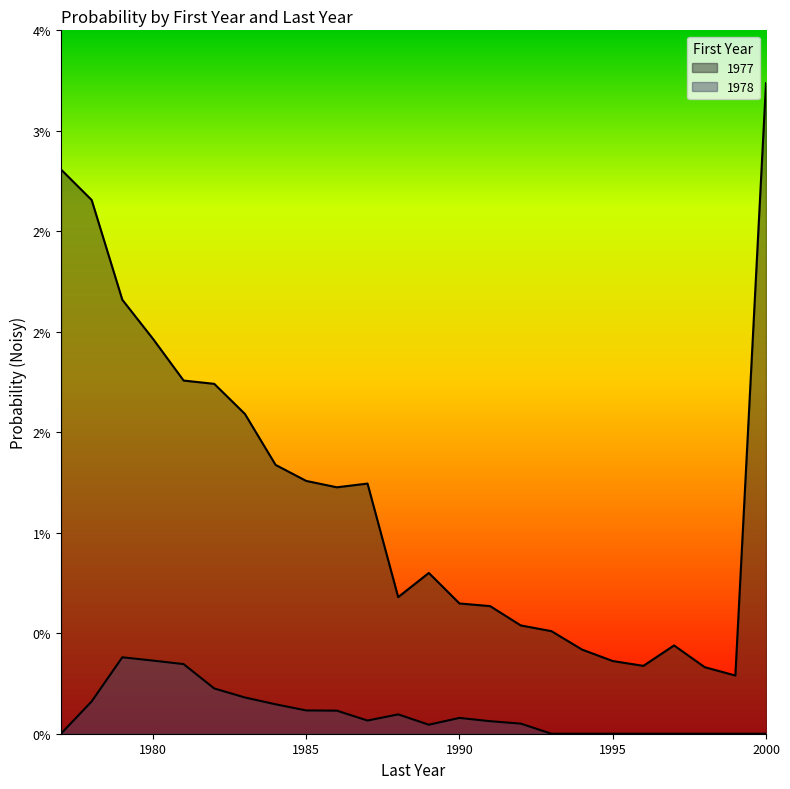

Which has a higher value, 1991 or 1998?

1991